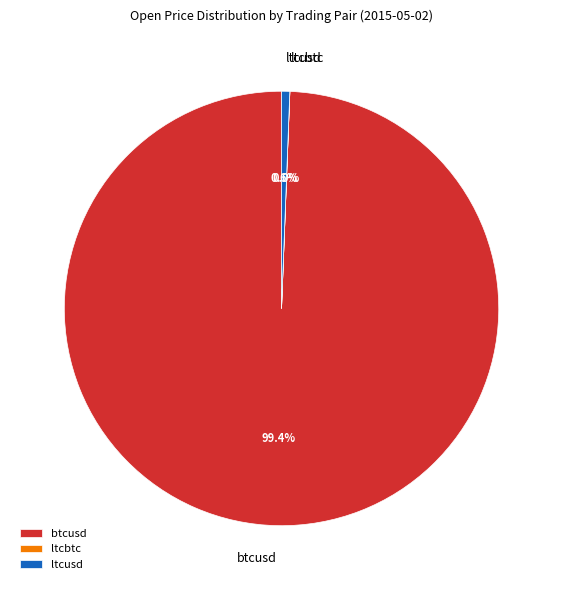

The ltcusd slice represents 11% of the pie. True or false?

False